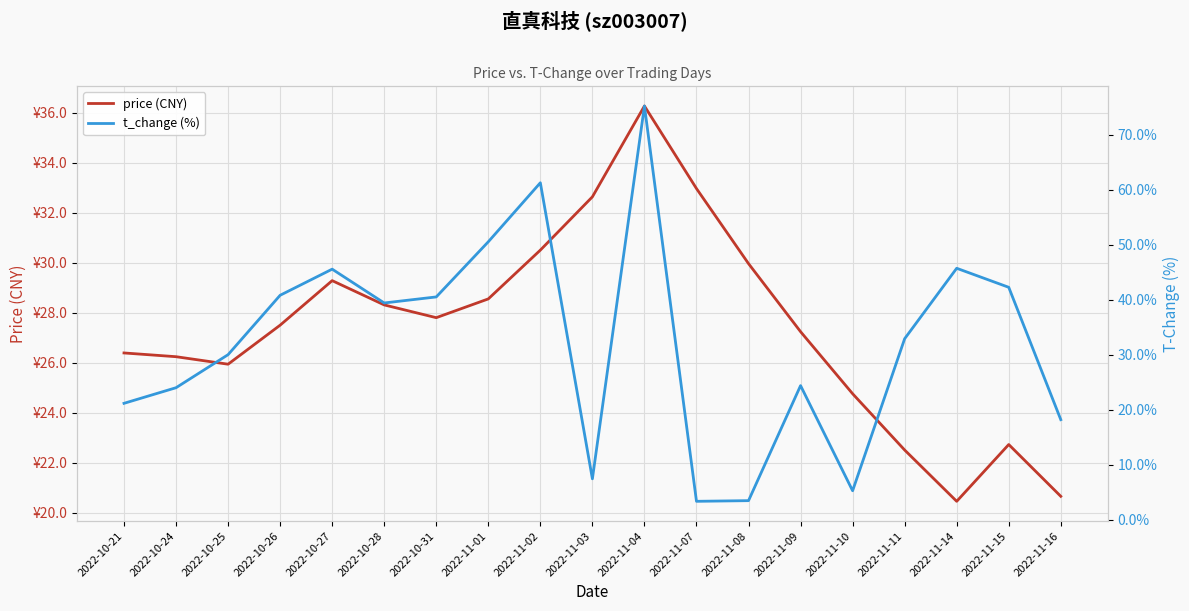

How many interior local valleys does the t_change (%) series have?

4